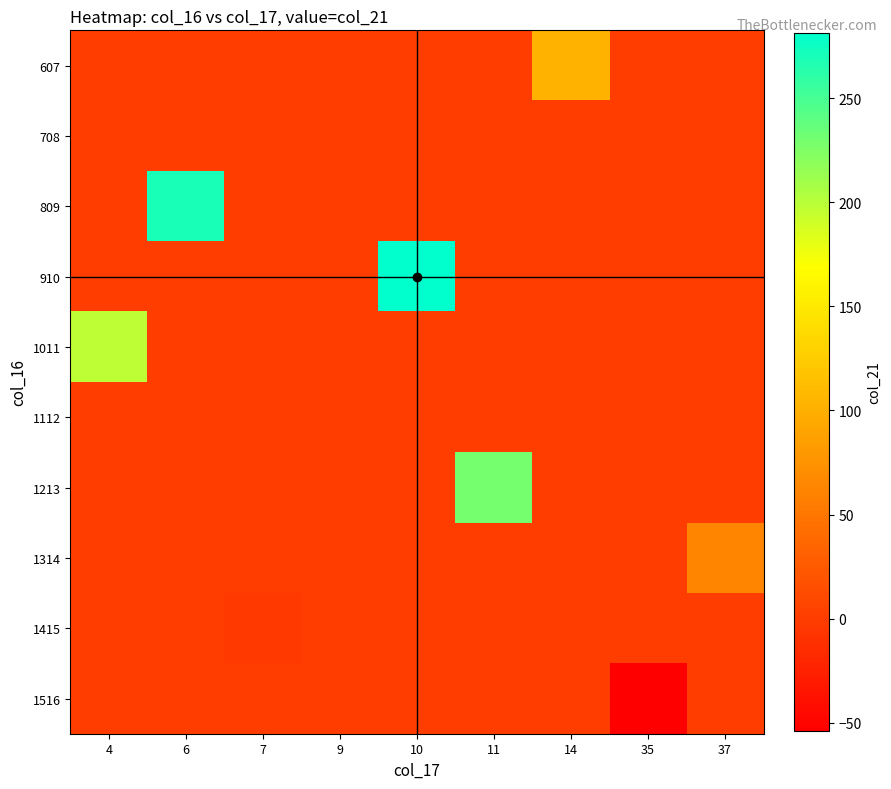

What is the minimum value shown in the chart?

-54.0